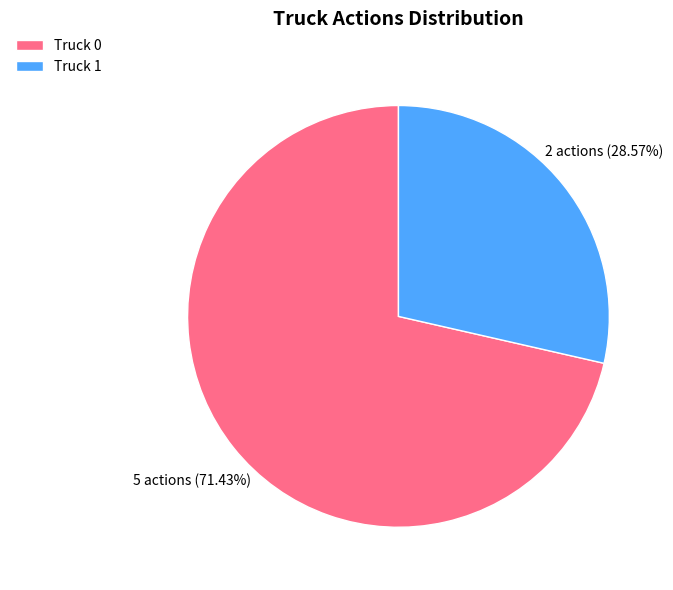

Approximately how many times larger is the value at Truck 0 compared to Truck 1?

2.5